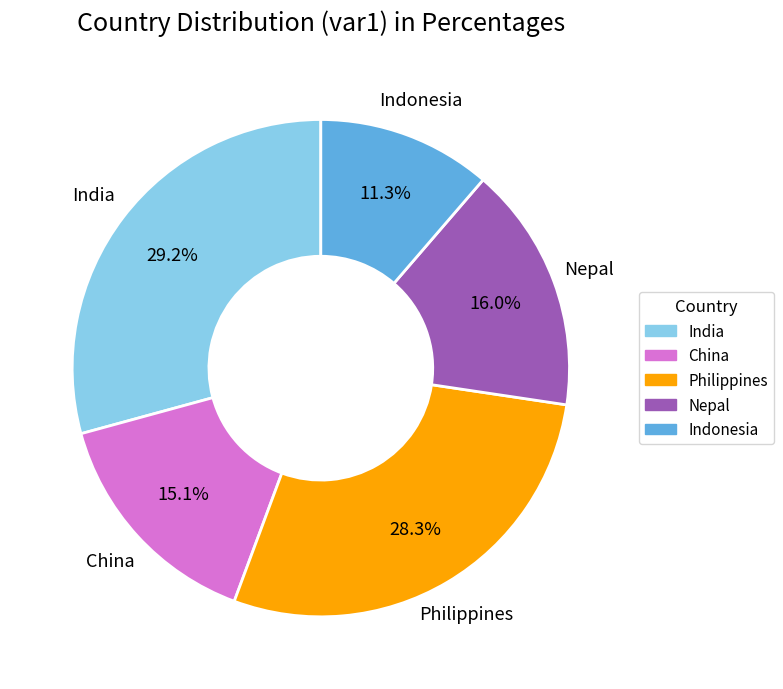

What is the ratio of the value at China to the value at Indonesia?

1.3